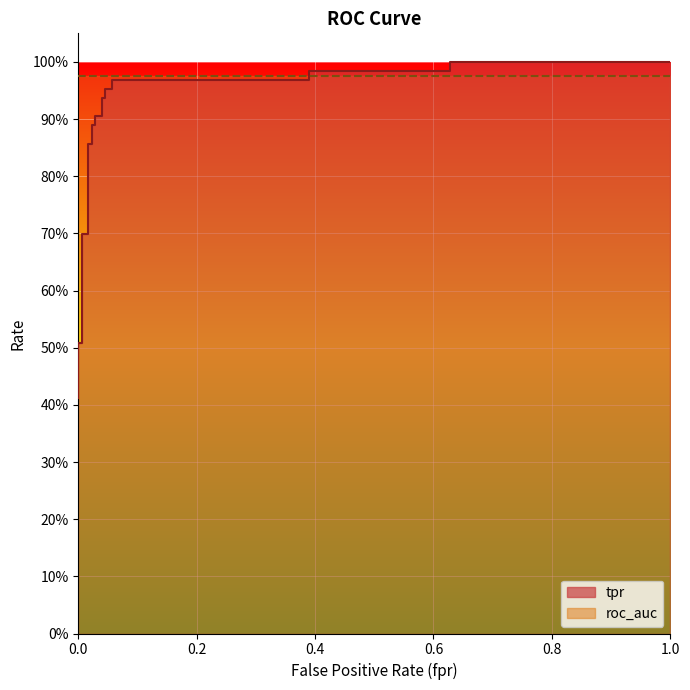

What is the sum of all values?

19.3